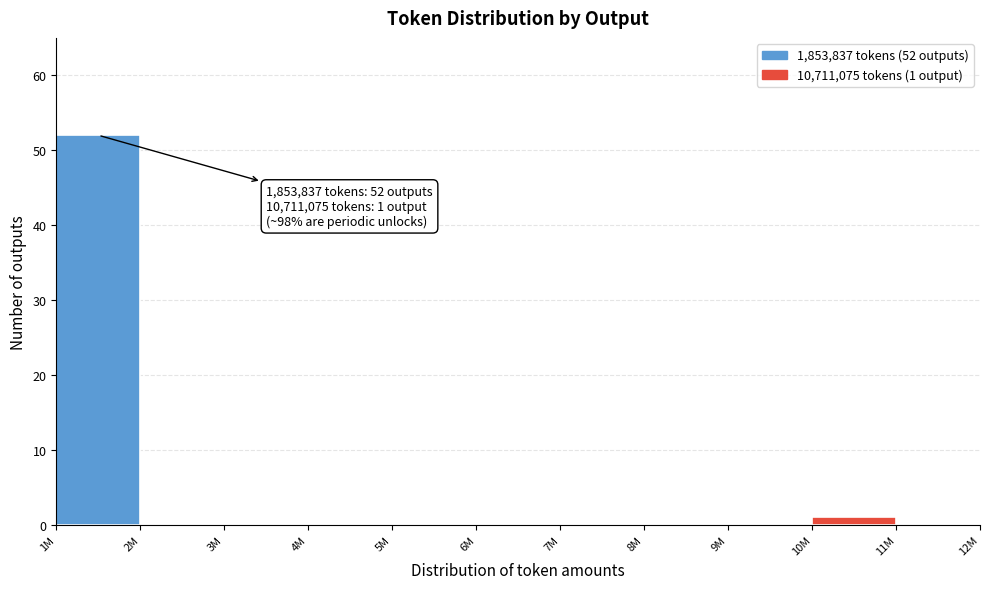

Reading left to right, what are all the values shown in this chart?

1M=52	2M=0	3M=0	4M=0	5M=0	6M=0	7M=0	8M=0	9M=0	10M=1	11M=0